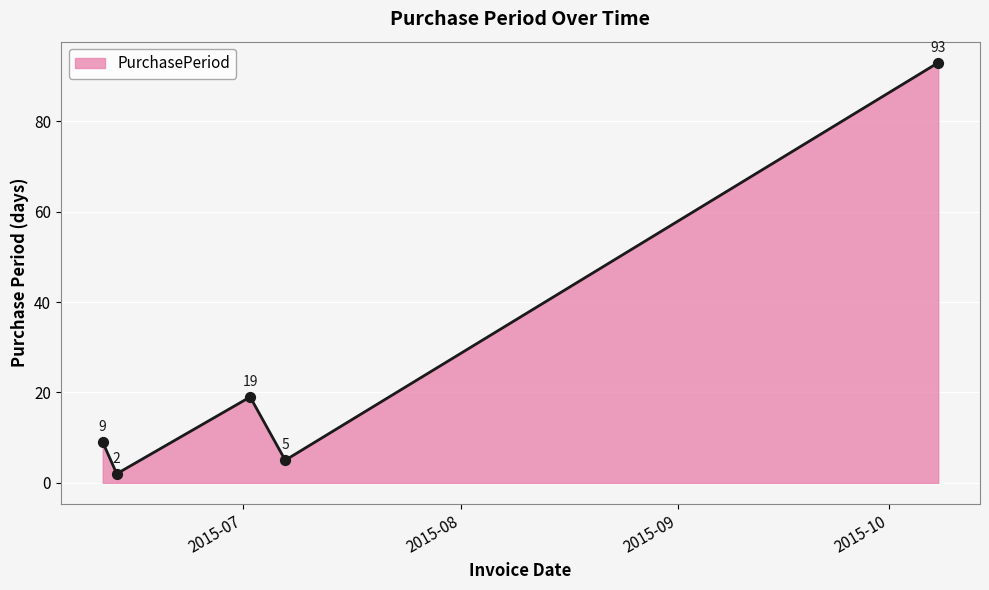

How many interior local valleys (lower than both neighbors) does the data have?

2